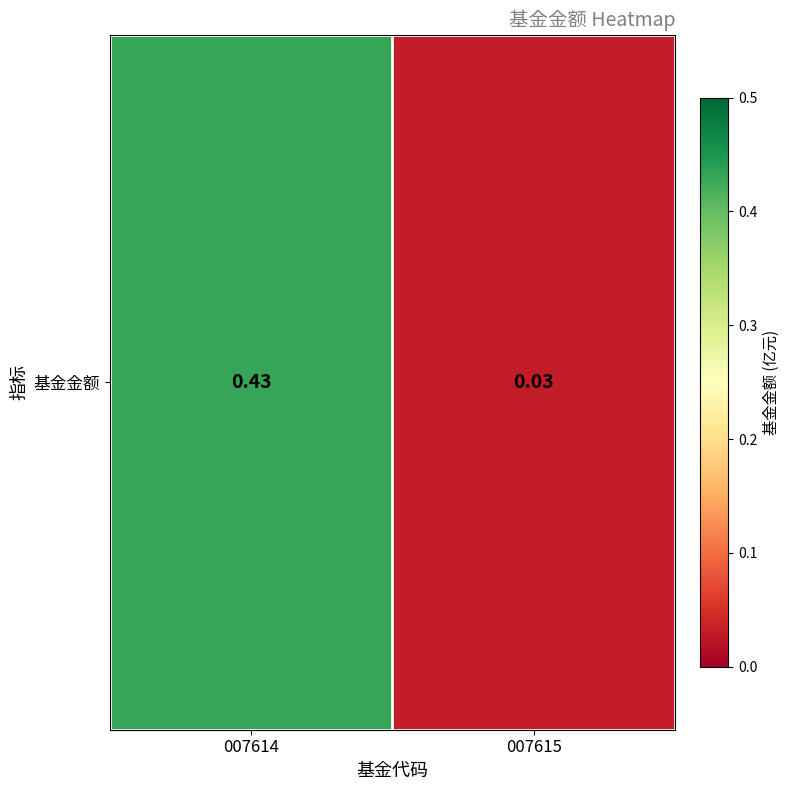

List the labels in order of value, largest first.

007614, 007615